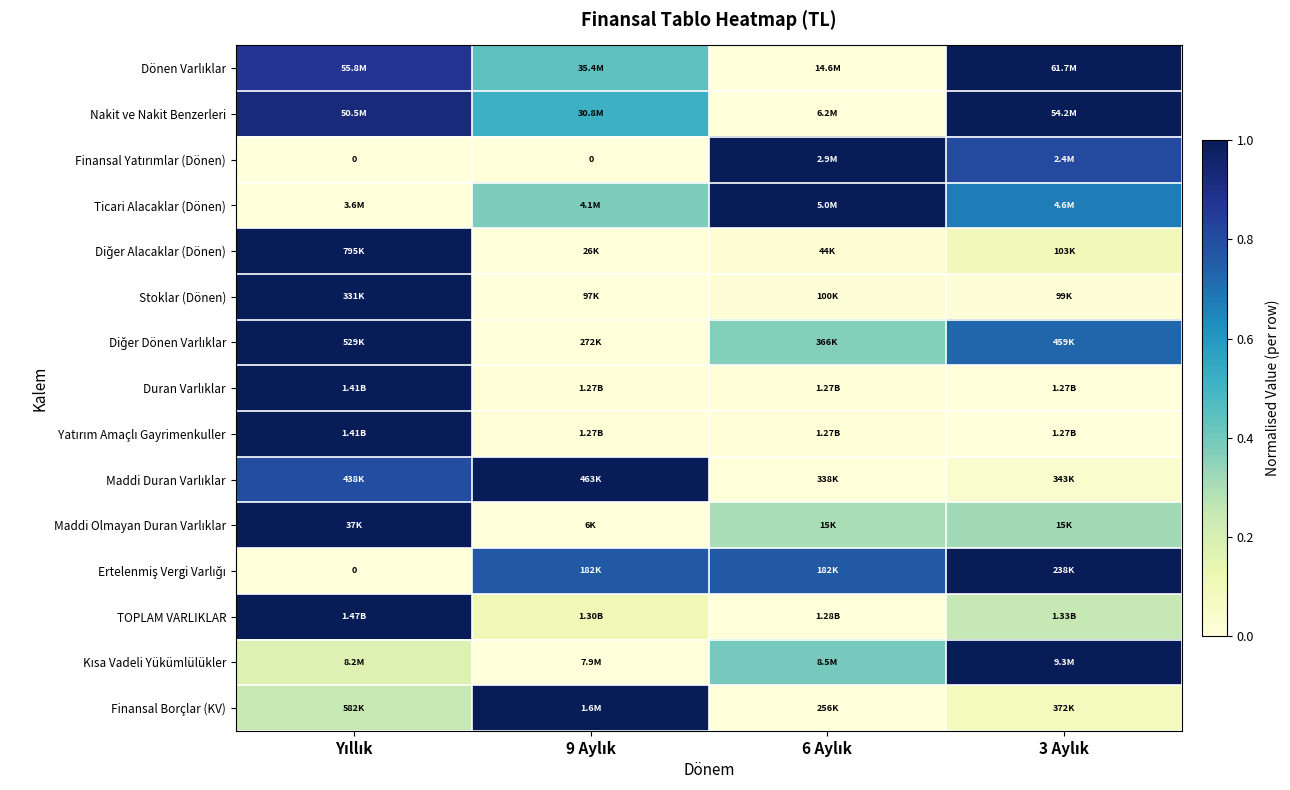

What is the spread (max minus min) of values at 3 Aylık?

1.0